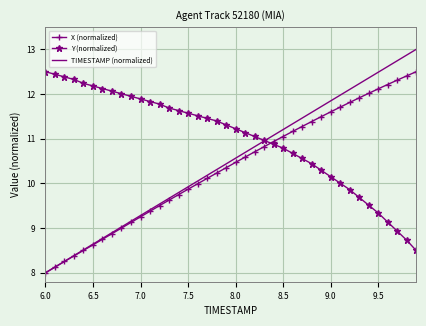

Which series ends up on top after the final intersection of X (normalized) and Y (normalized)?

X (normalized)